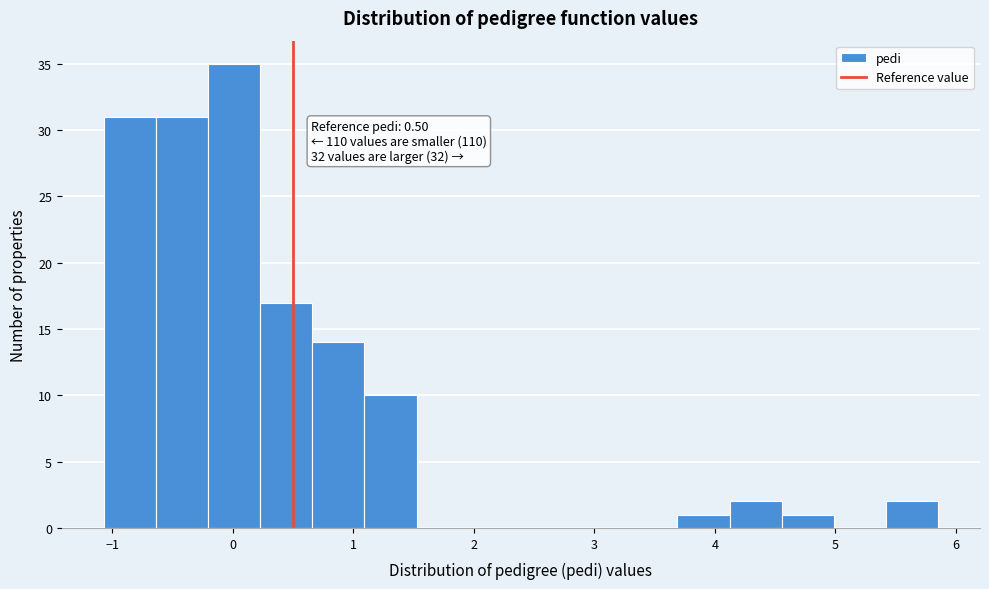

Over which range of the x-axis is the bar tallest?

-0.2 to 0.2